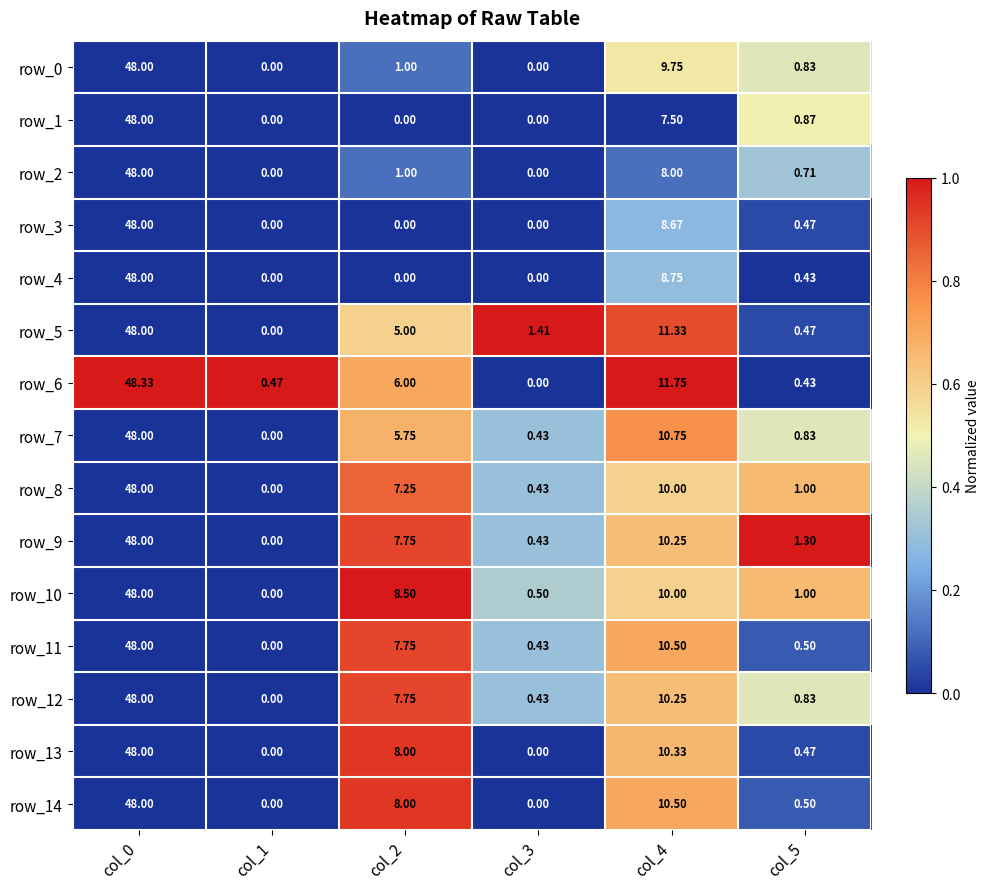

What is the difference between the row_8 values at col_3 and col_5?

0.6